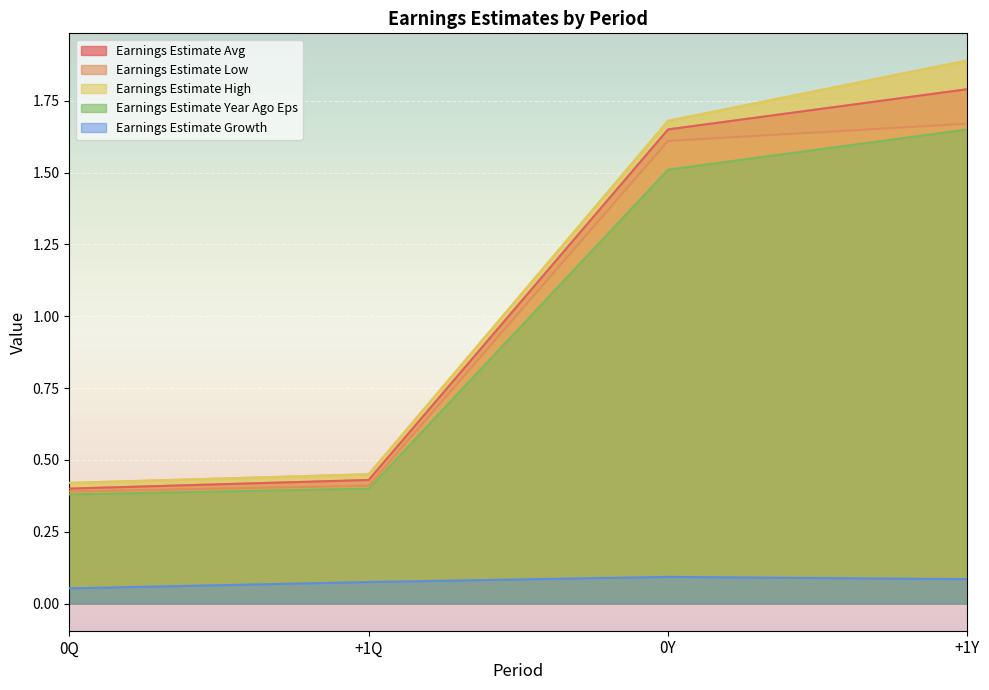

At how many categories does at least one series exceed 0?

4